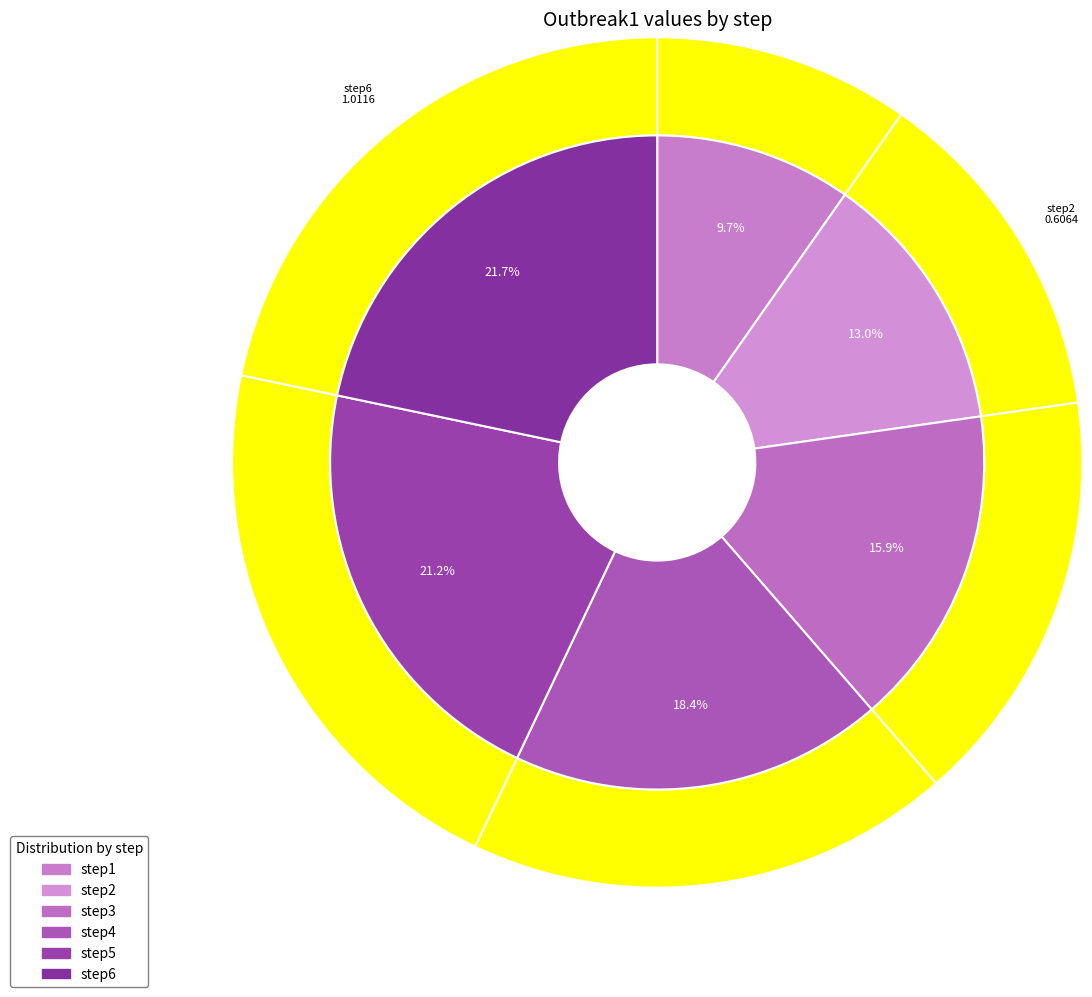

Which slice is the smallest?

step1